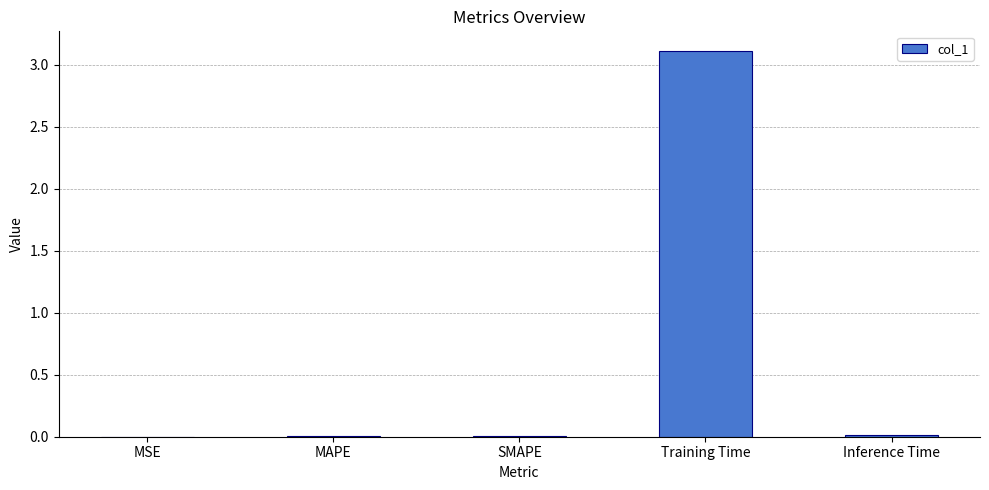

Between Inference Time and Training Time, which is larger?

Training Time